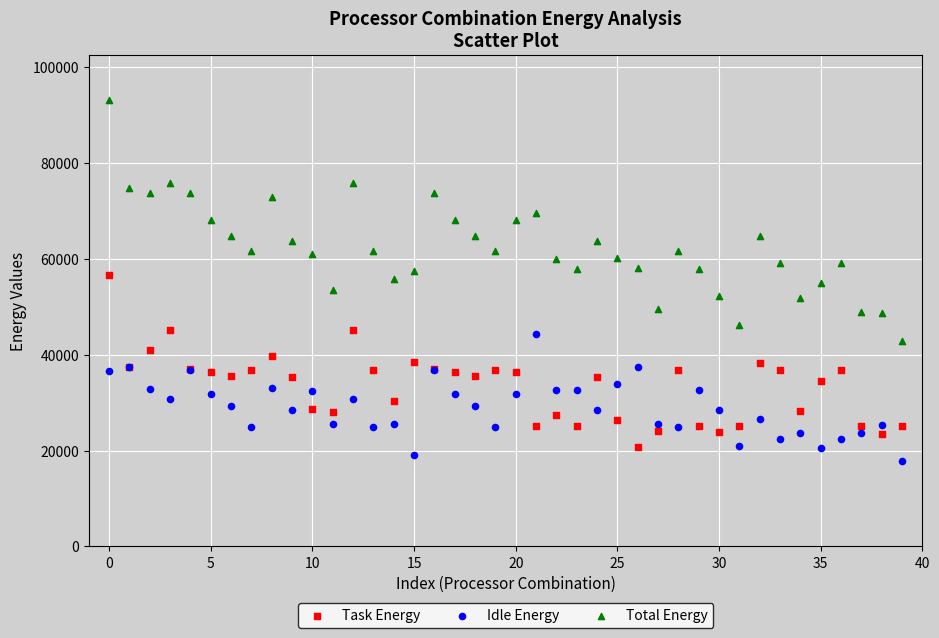

Which series has the widest spread of Y values?

Total Energy